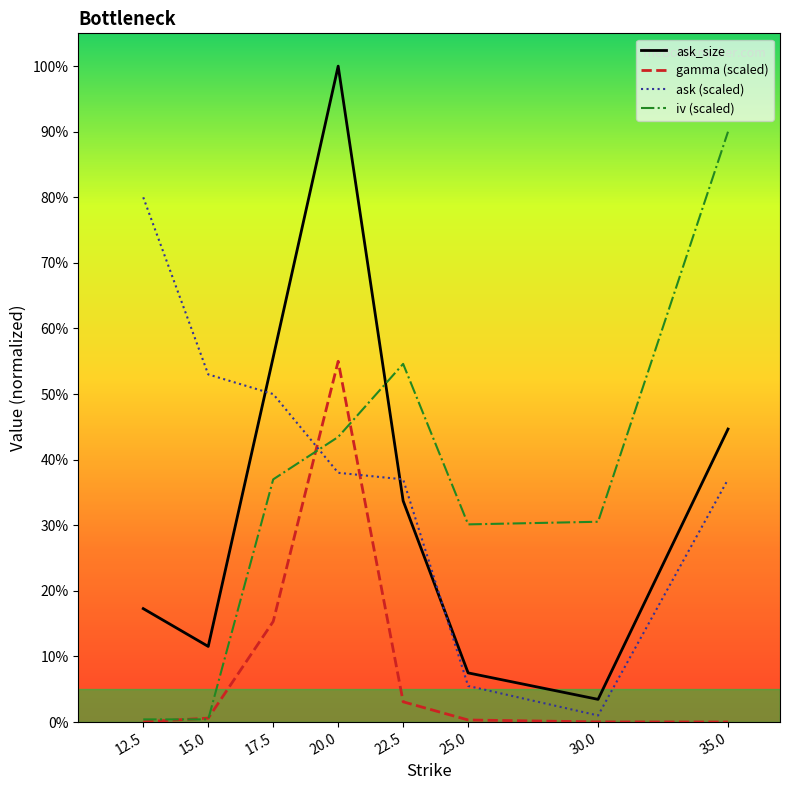

Which series has the largest range (max minus min)?

ask_size